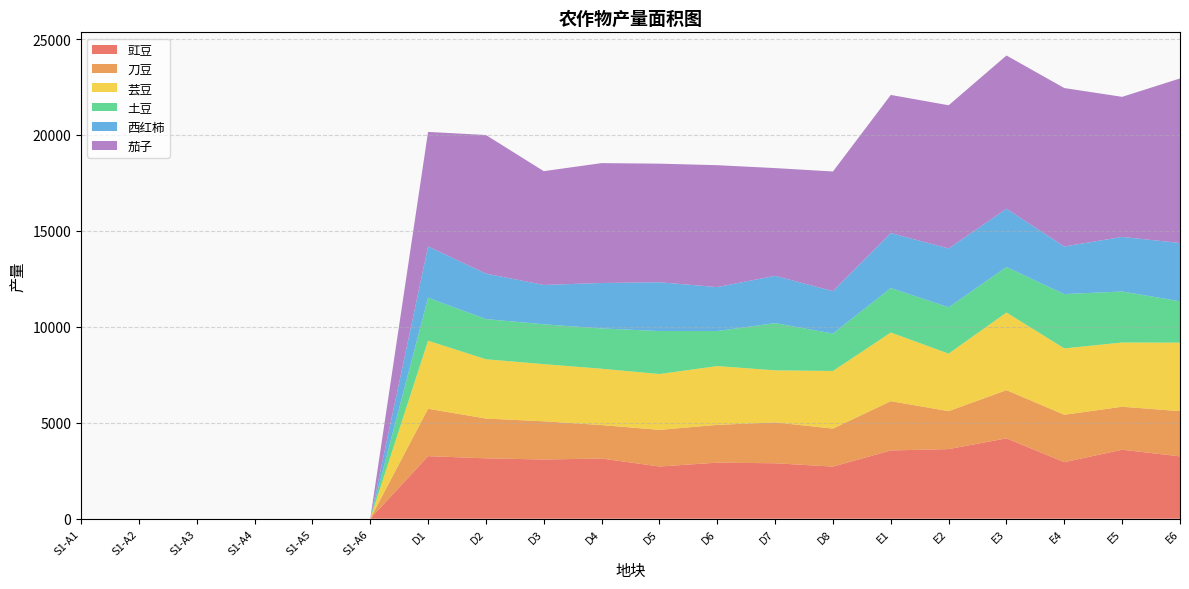

Reading left to right, transcribe all the data shown in this chart.

豇豆: 0.0	0.0	0.0	0.0	0.0	0.0	3260.7	3147.1	3086.0	3136.5	2721.0	2922.1	2889.4	2716.9	3557.5	3628.6	4187.8	2947.0	3595.5	3248.9
刀豆: 0.0	0.0	0.0	0.0	0.0	0.0	2469.7	2072.7	1991.1	1743.8	1909.4	1968.2	2130.5	1979.4	2567.9	1976.9	2512.4	2469.8	2239.7	2357.5
芸豆: 0.0	0.0	0.0	0.0	0.0	0.0	3547.0	3091.2	2978.0	2935.9	2910.1	3064.2	2712.5	3003.3	3578.8	2998.3	4046.9	3459.2	3348.4	3569.8
土豆: 0.0	0.0	0.0	0.0	0.0	0.0	2239.2	2091.9	2076.4	2098.8	2239.8	1825.2	2460.3	1949.4	2316.7	2414.6	2369.5	2830.6	2658.2	2154.4
西红柿: 0.0	0.0	0.0	0.0	0.0	0.0	2673.4	2371.2	2051.7	2370.2	2542.3	2291.4	2466.7	2210.9	2866.6	3066.2	3037.9	2481.2	2843.5	3038.7
茄子: 0.0	0.0	0.0	0.0	0.0	0.0	5968.3	7223.0	5929.8	6246.9	6181.3	6353.0	5613.7	6235.7	7198.1	7461.8	7986.5	8256.6	7300.7	8575.5